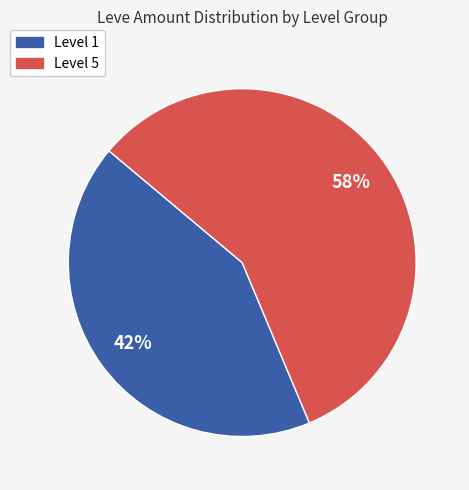

To the nearest percent, what is the average slice percentage?

50%